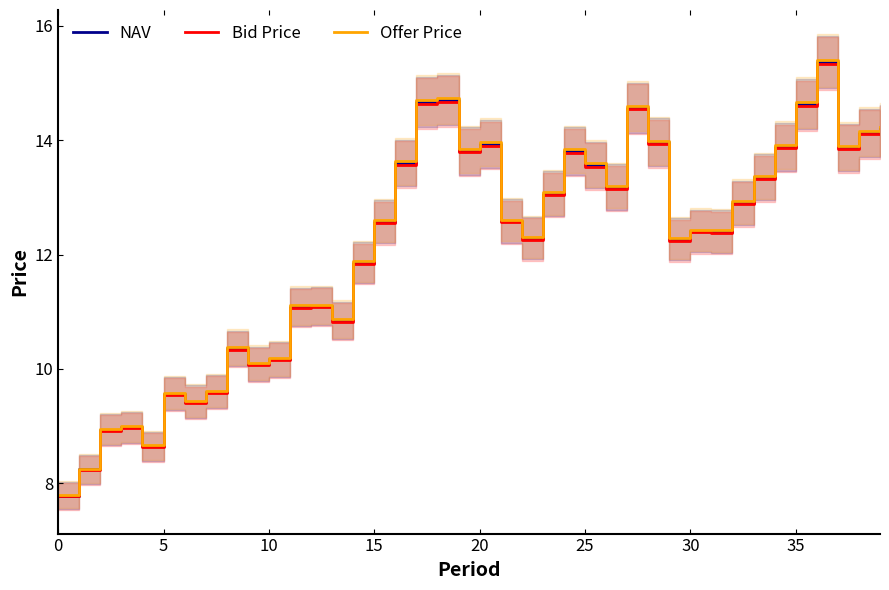

Between 25 and 32, which is larger?

25